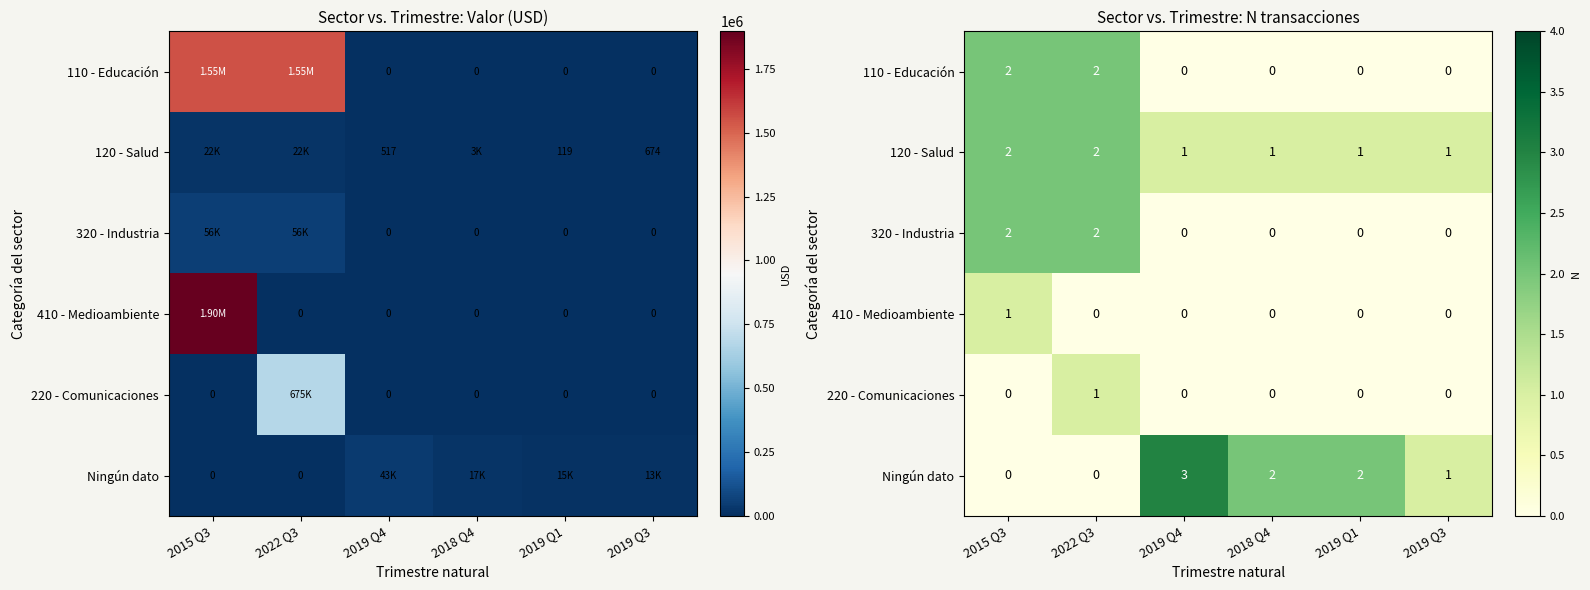

How many 320 - Industria values are between 0 and 2?

6